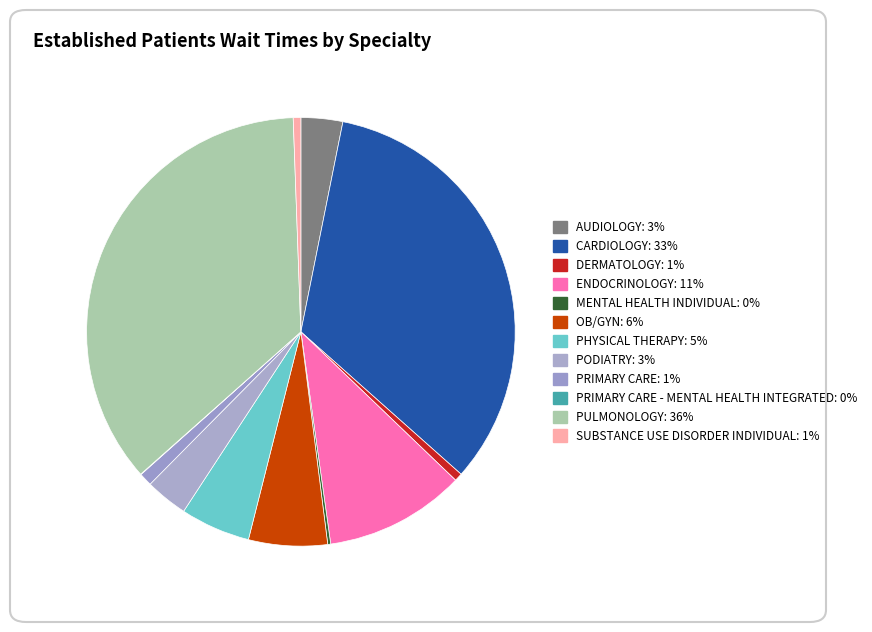

Does any single category account for the majority?

No